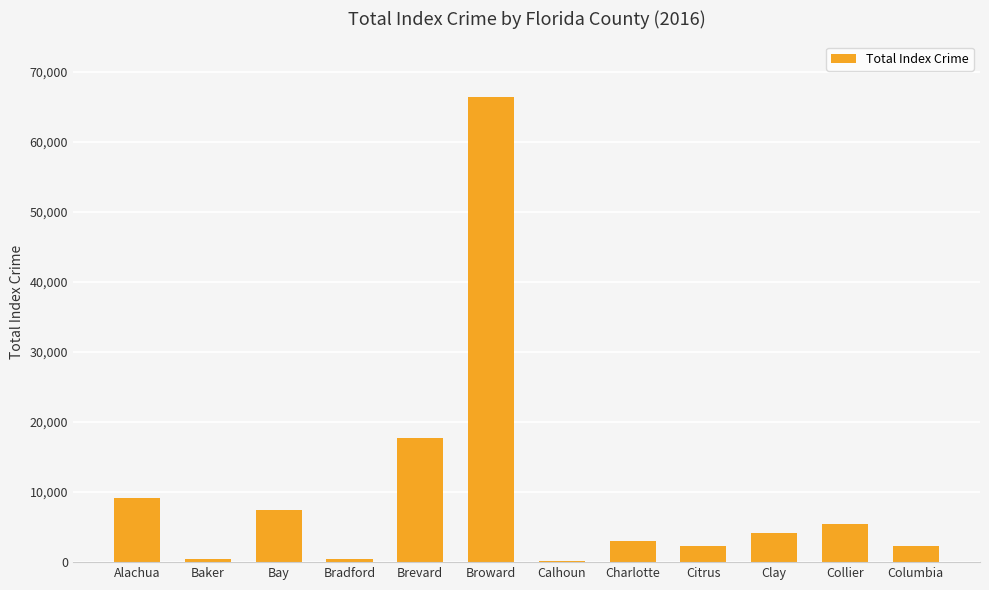

Is it true that the value at Bay is 2339?

False